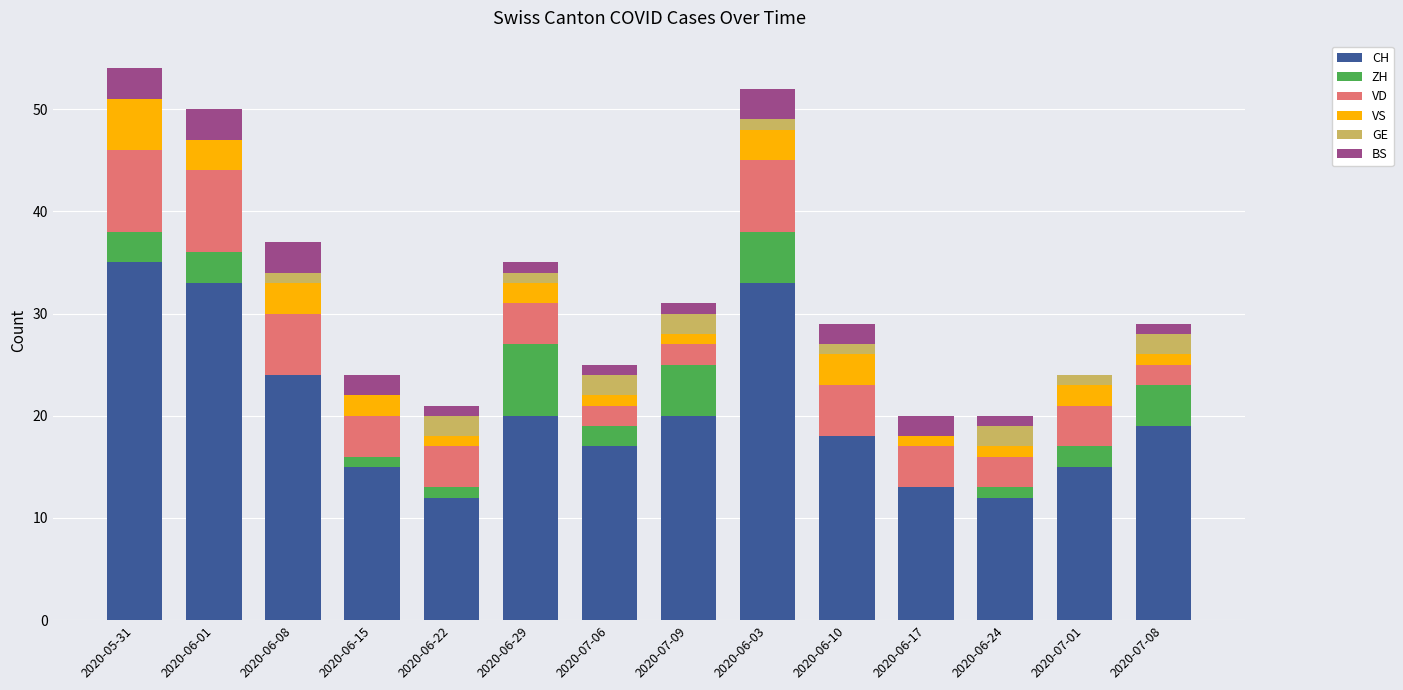

What is the sum of all CH values?

286